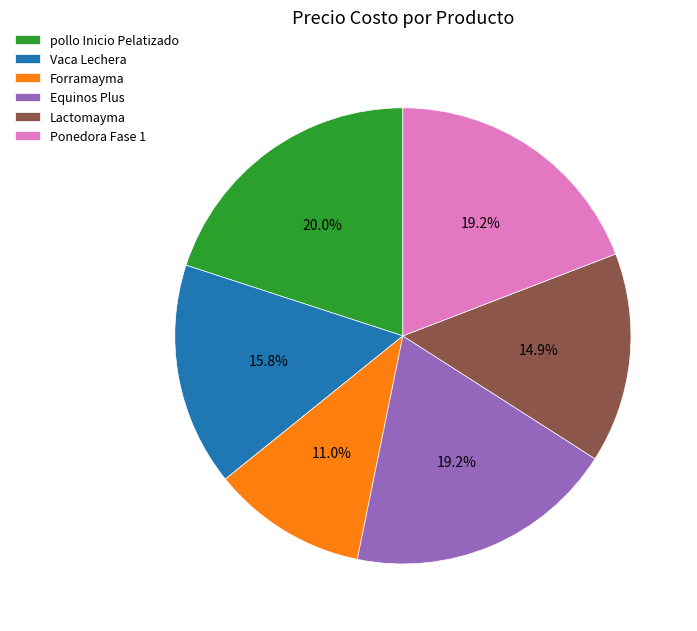

What percentage is the Equinos Plus slice, to the nearest percent?

19%